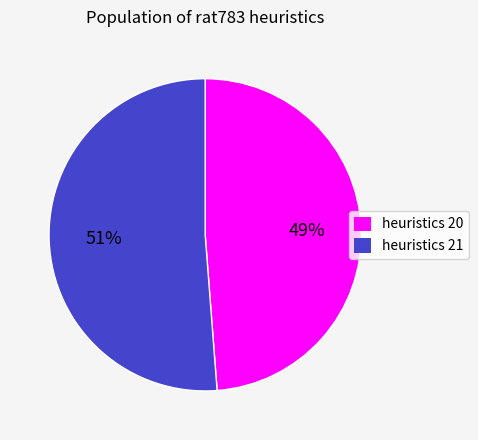

Rank the categories by value from highest to lowest.

heuristics 21, heuristics 20